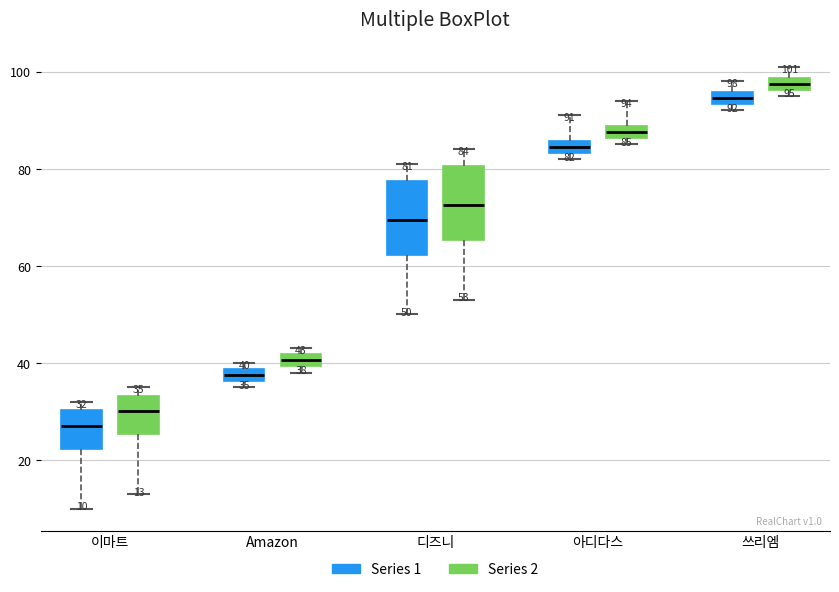

Which box has the highest median line?

쓰리엠 (Series 2)